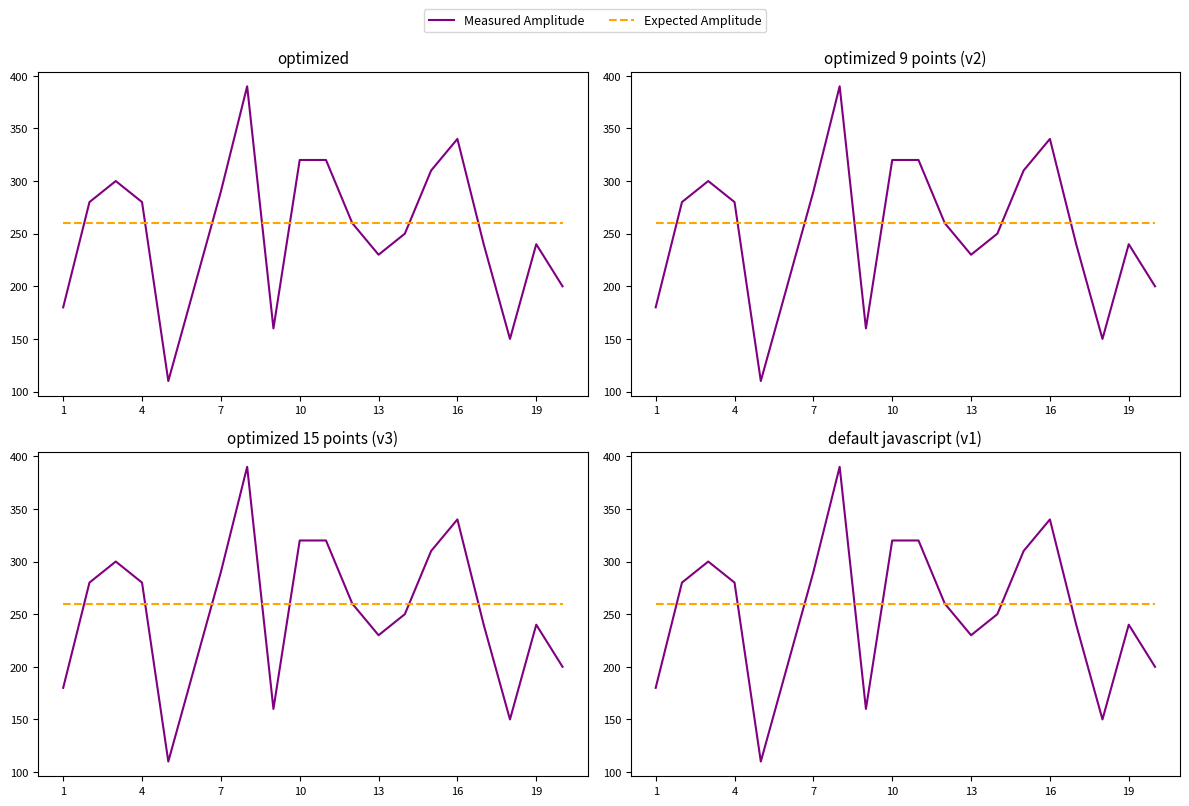

List the series in order of their peak value, lowest first.

Expected Amplitude, Measured Amplitude